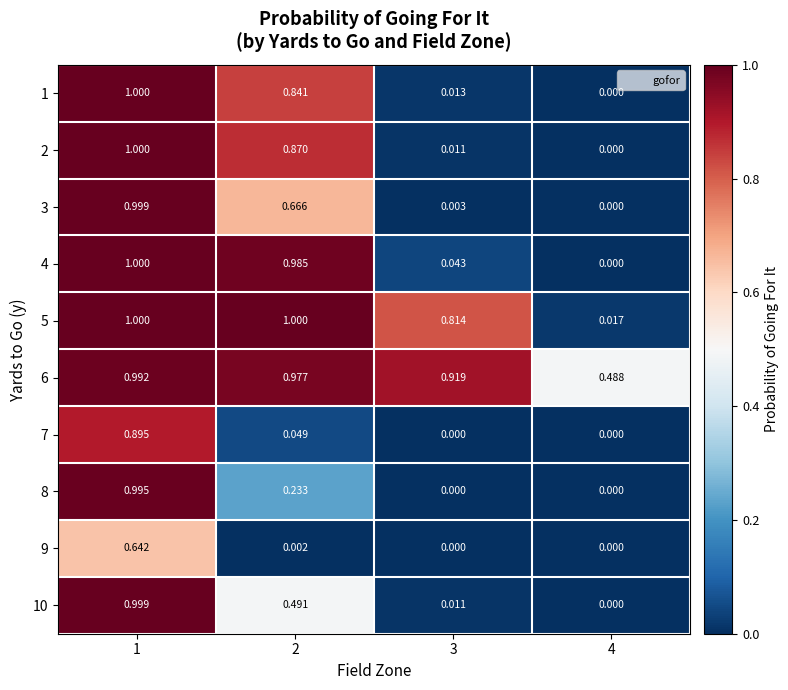

Is the value of 10 at 3 greater than the value of 4 at 2?

No